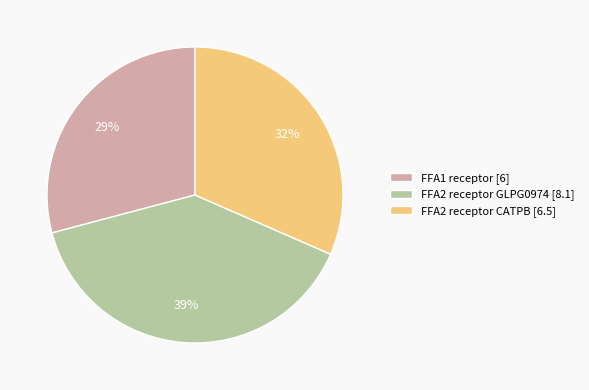

What percentage is the FFA2 receptor CATPB [6.5] slice, to the nearest percent?

32%